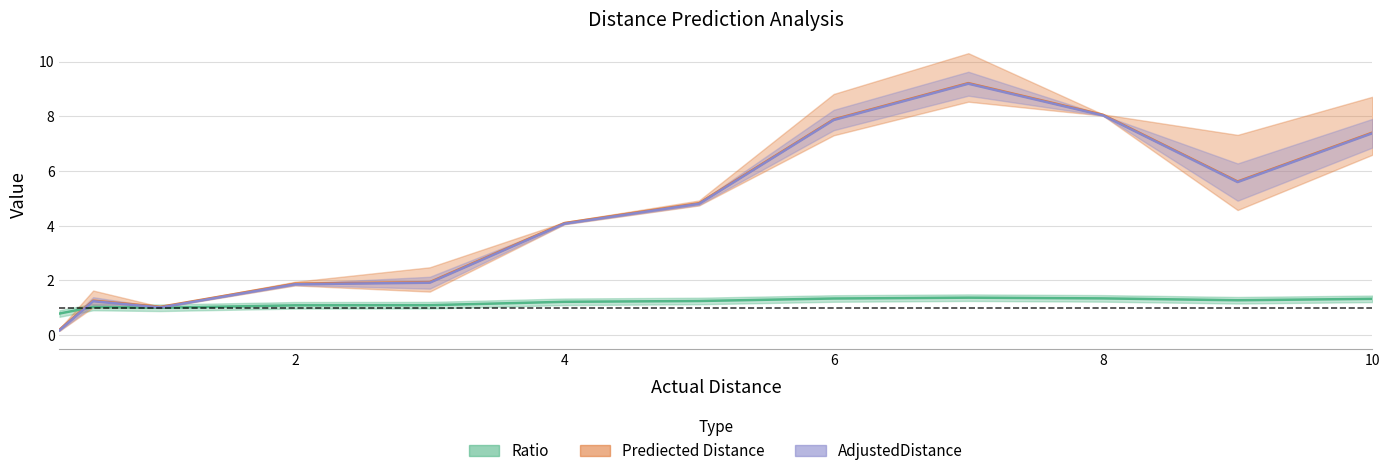

Reading left to right, transcribe all the data shown in this chart.

Ratio: 0.25=0.8	0.5=1.0	1.0=1.0	2.0=1.1	3.0=1.1	4.0=1.2	5.0=1.2	6.0=1.3	7.0=1.4	8.0=1.3	9.0=1.3	10.0=1.3
Prediected Distance: 0.25=0.2	0.5=1.3	1.0=1.0	2.0=1.9	3.0=1.9	4.0=4.1	5.0=4.8	6.0=7.9	7.0=9.2	8.0=8.1	9.0=5.6	10.0=7.4
AdjustedDistance: 0.25=0.2	0.5=1.2	1.0=1.0	2.0=1.9	3.0=1.9	4.0=4.1	5.0=4.8	6.0=7.9	7.0=9.2	8.0=8.0	9.0=5.6	10.0=7.4